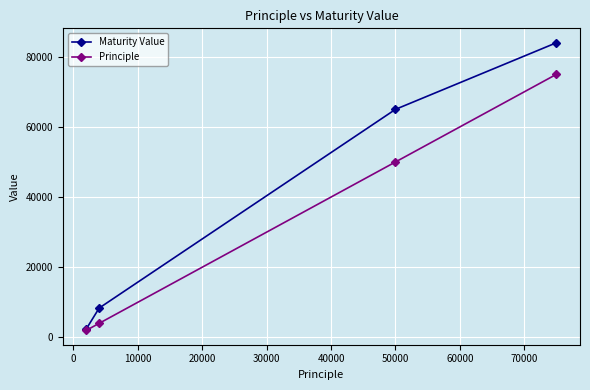

Which series has the largest total across all categories?

Maturity Value